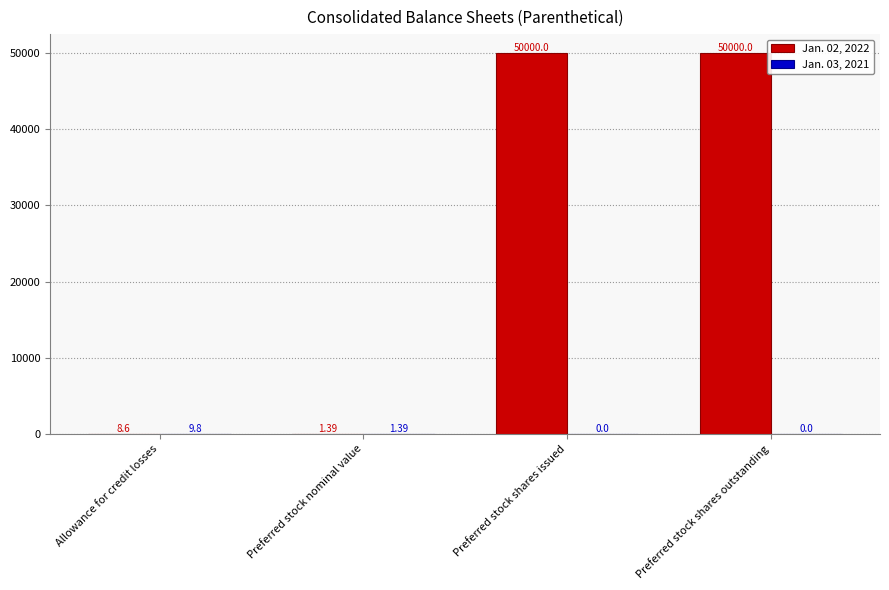

How many distinct data groups are displayed?

2